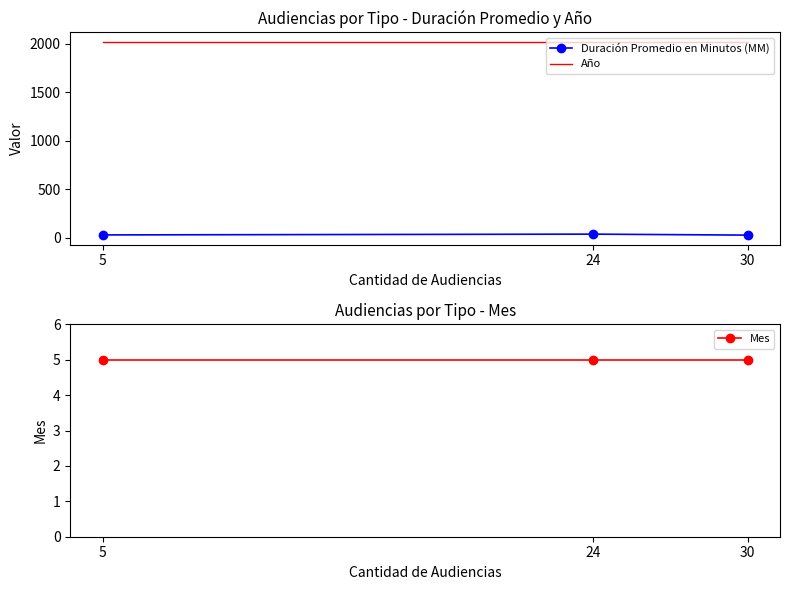

True or false: Año has a value of 2019 at 30.

True